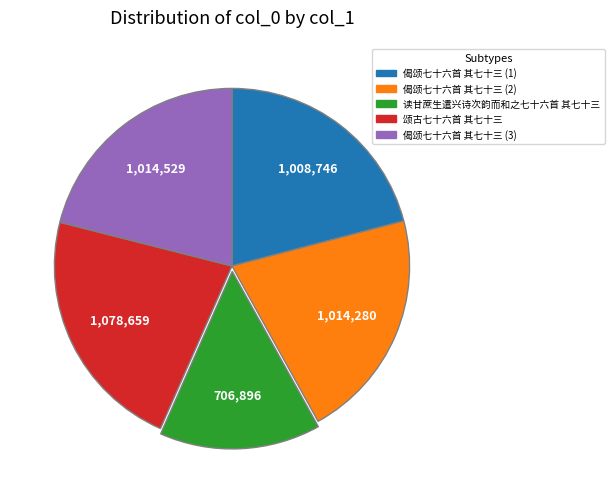

Is there a majority slice in this chart?

No